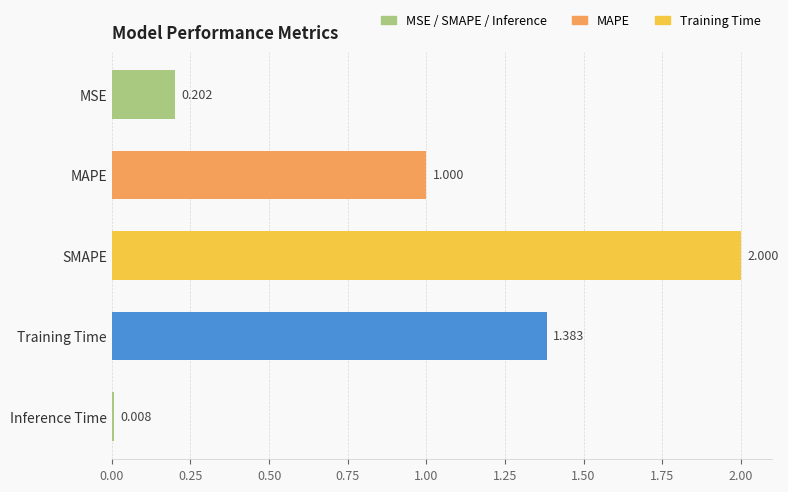

What is the sum of all values?

4.6